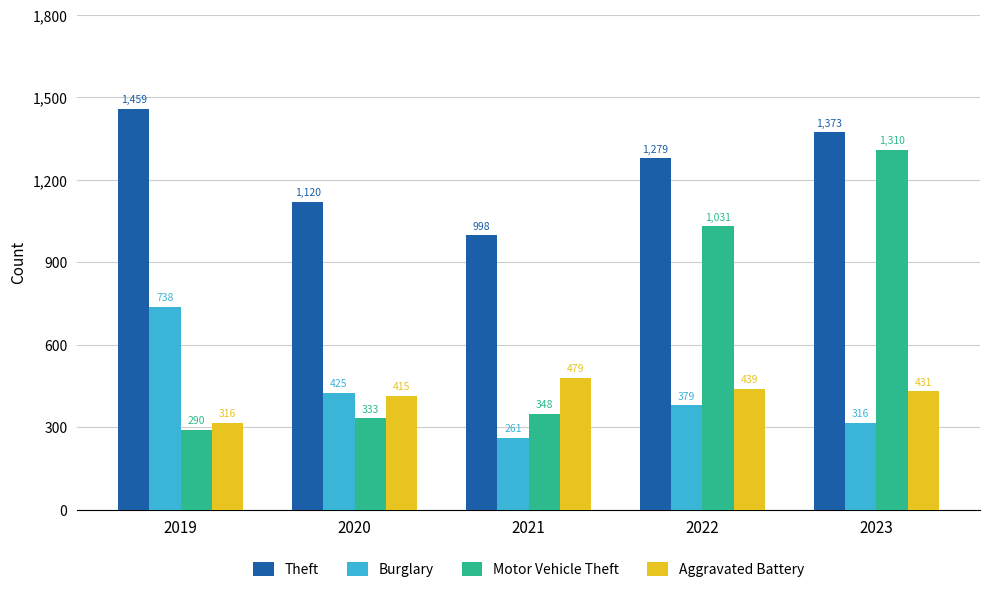

Is the value of Burglary at 2022 greater than the value of Motor Vehicle Theft at 2022?

No